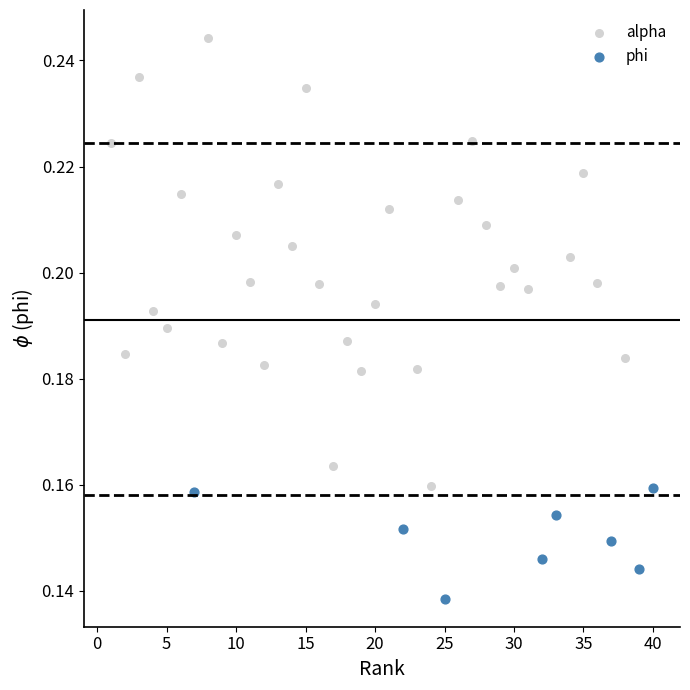

Which series contains the highest Y value?

alpha